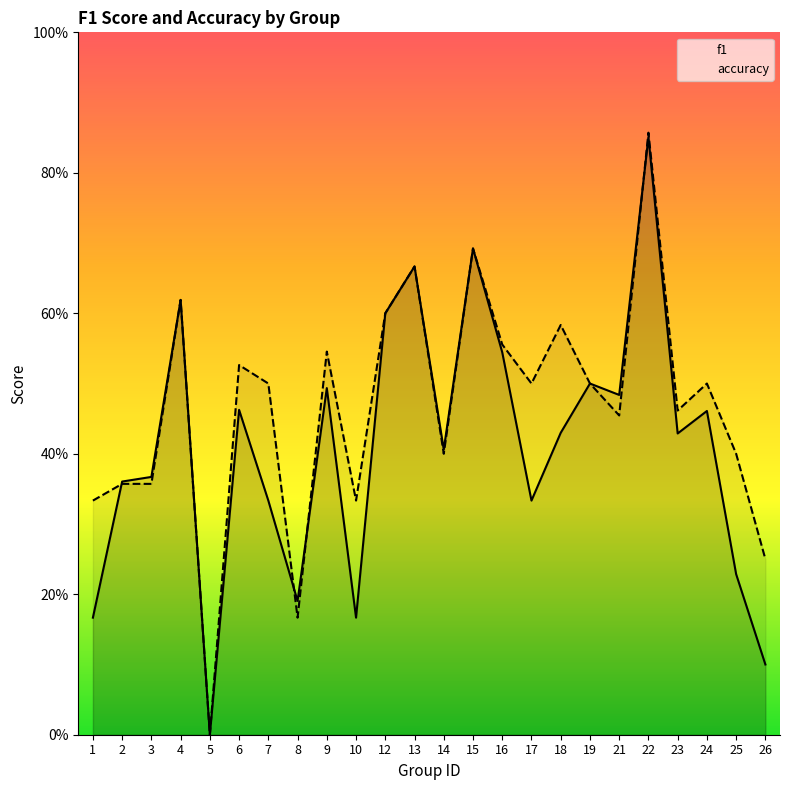

Between 15 and 21, which series saw the biggest shift?

accuracy